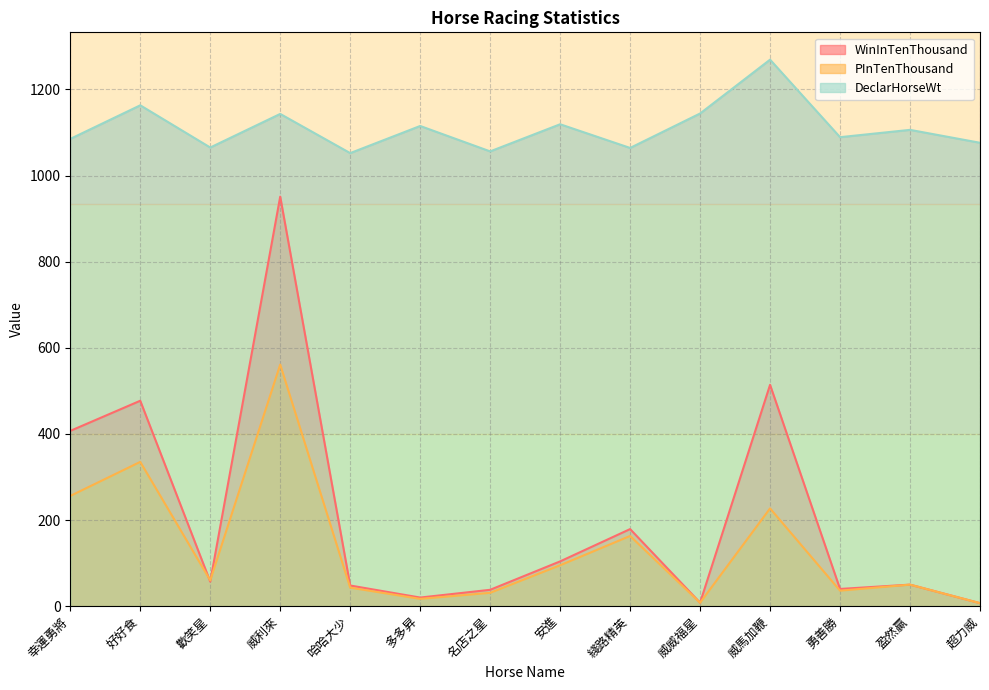

True or false: DeclarHorseWt and WinInTenThousand cross at least once.

False